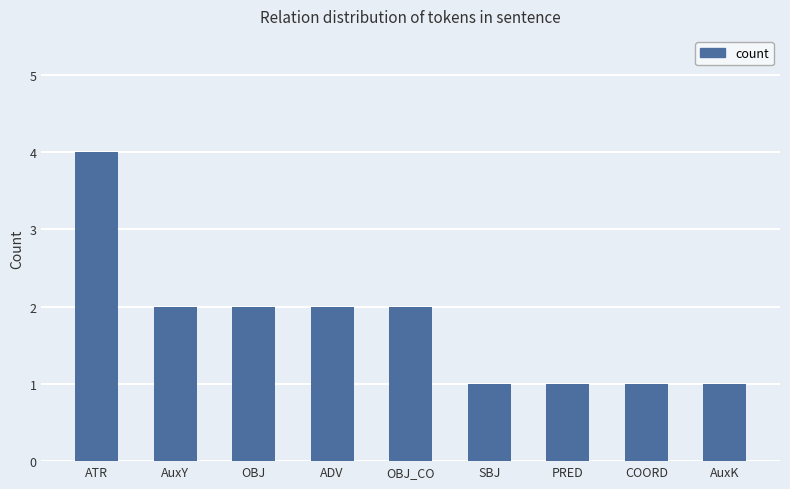

Count the values in the range 1 to 2.

8